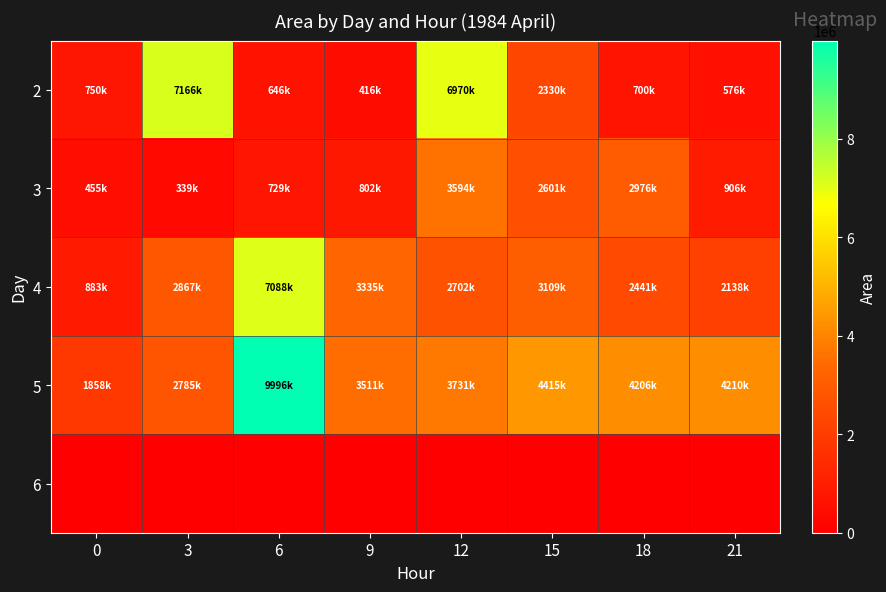

Which series has the largest total across all categories?

5